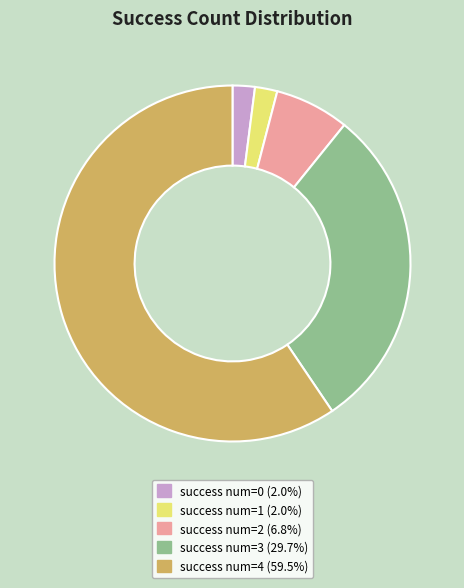

Does any single category account for the majority?

Yes